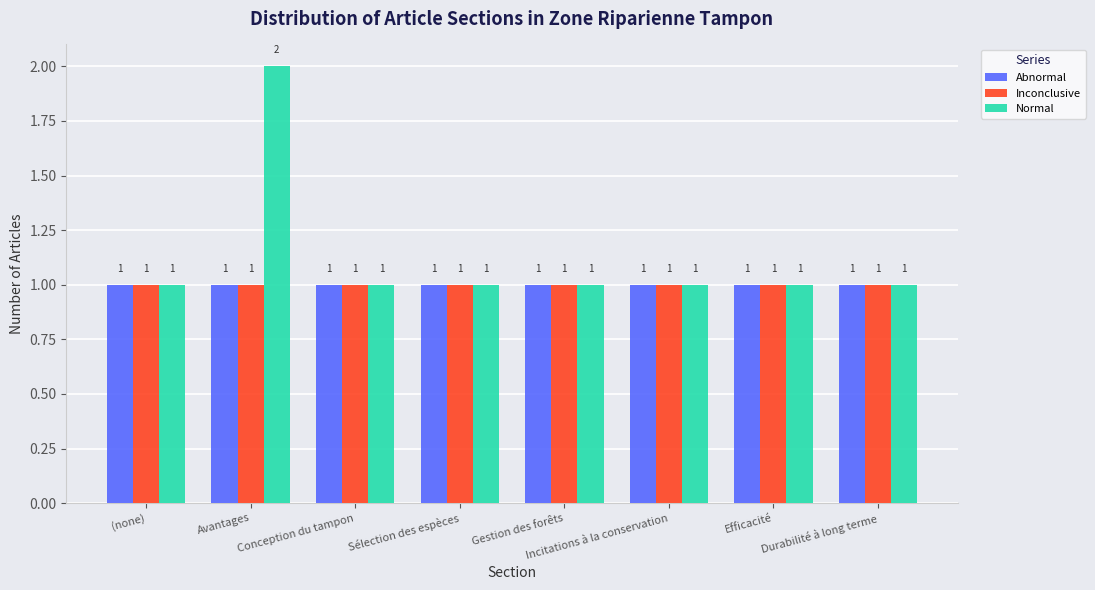

What is the minimum value shown in the chart?

1